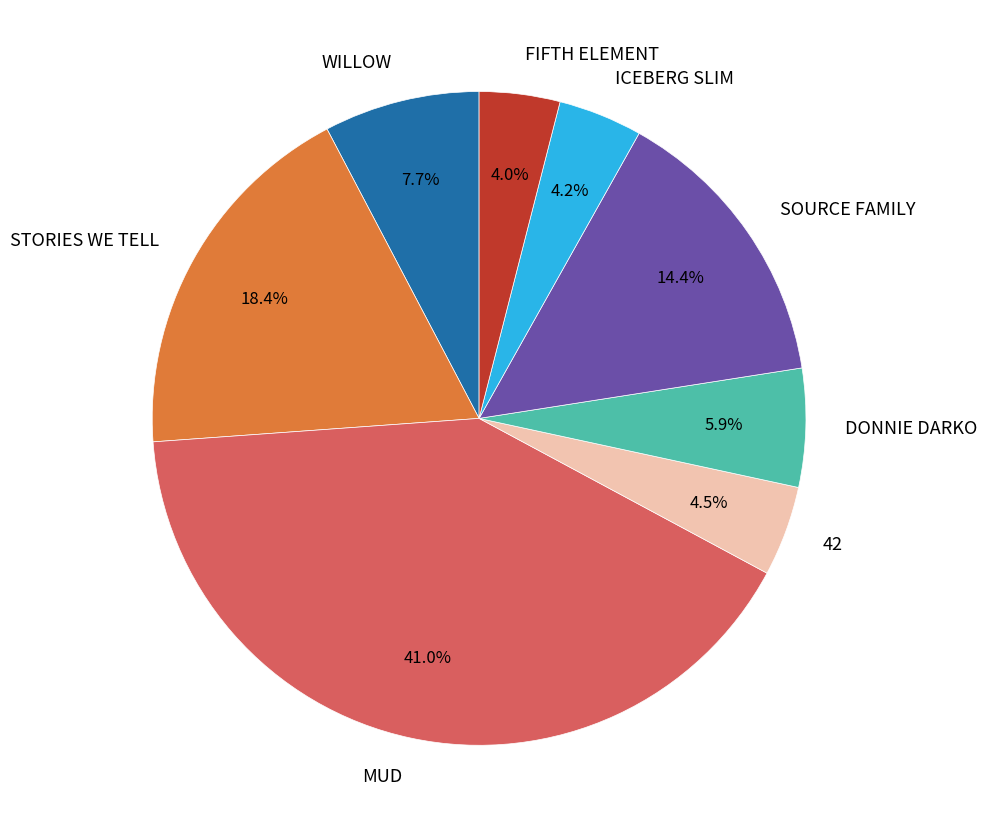

Combined, what portion of the pie is ICEBERG SLIM and STORIES WE TELL?

22.6%